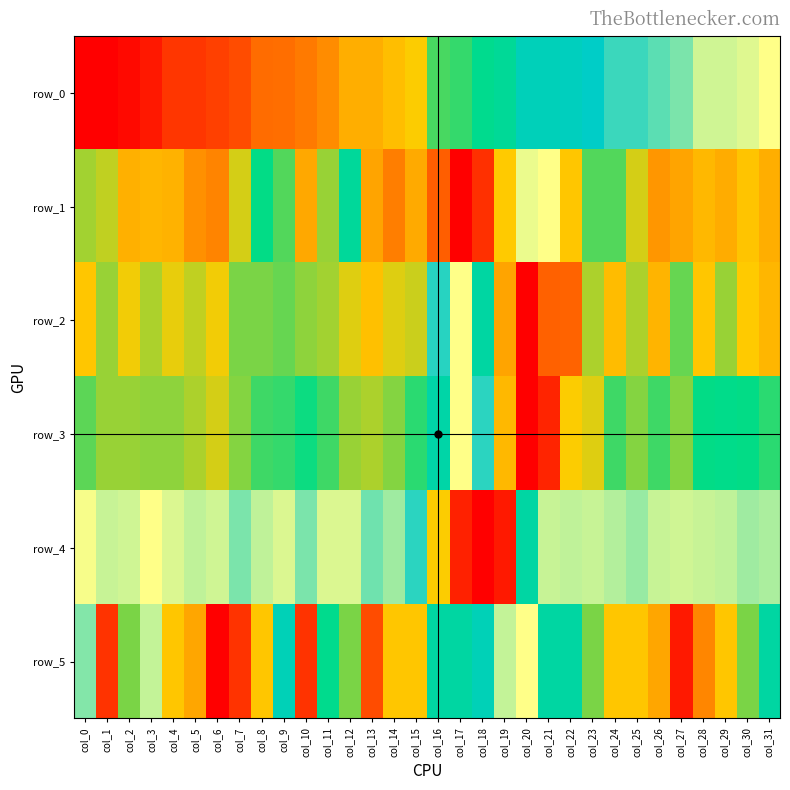

Which category has the highest value in the row_1 series?

col_21